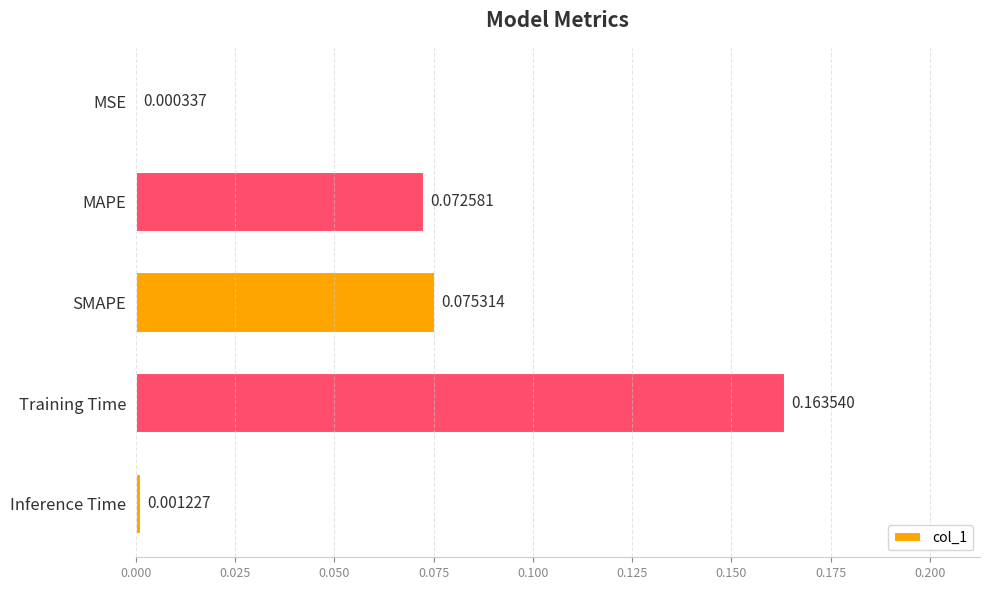

Where is the data nearest to the value 0?

MSE